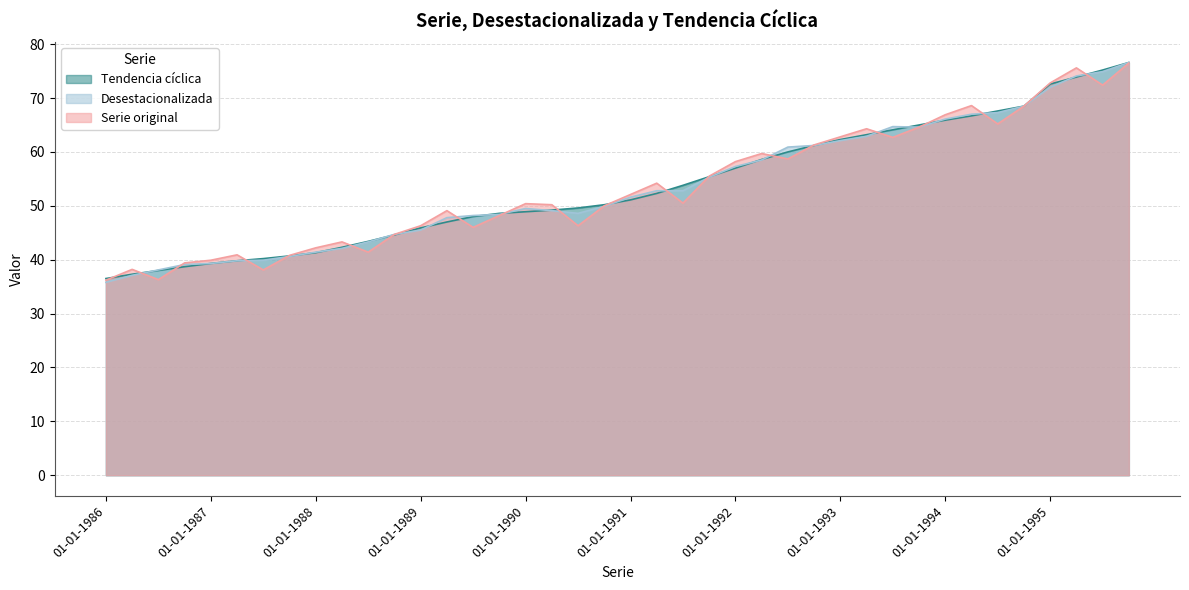

At which category is the sum across all series the highest?

01-10-1995